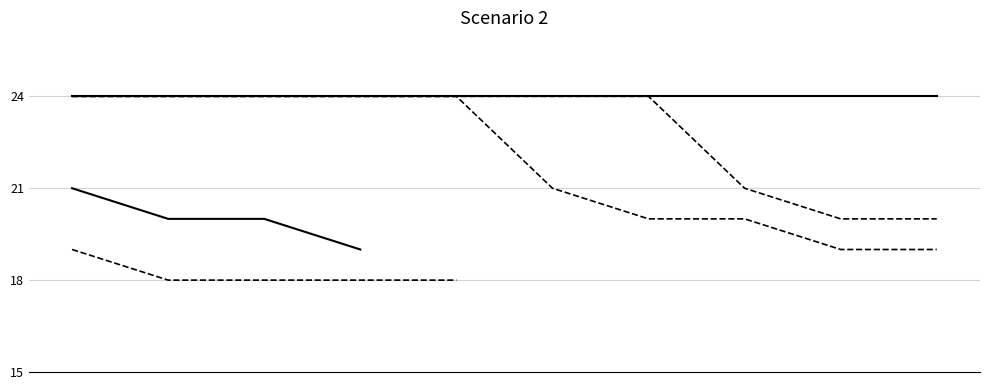

The value at 80926 is 38. True or false?

False